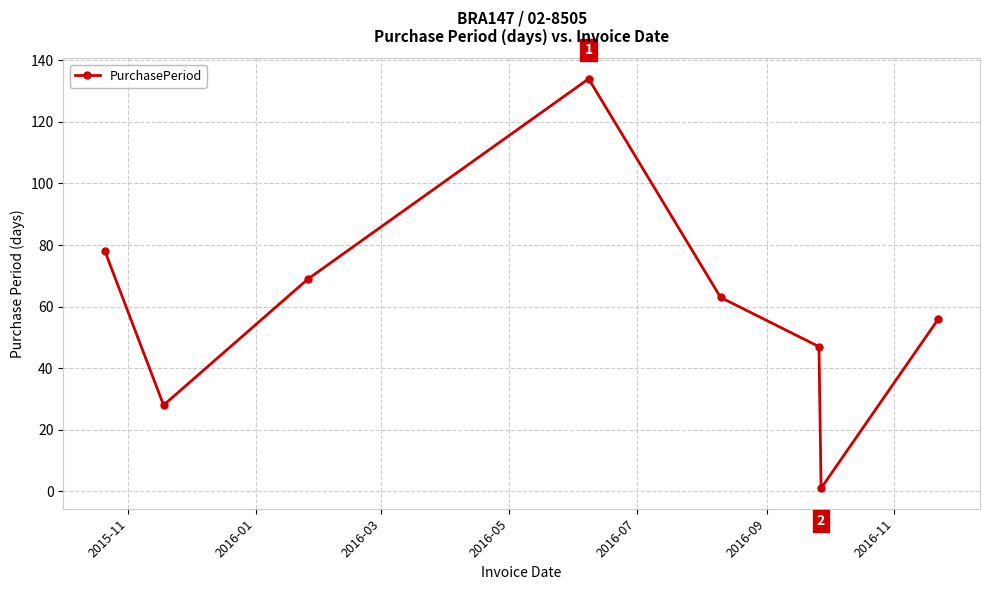

What is the smallest value displayed?

1